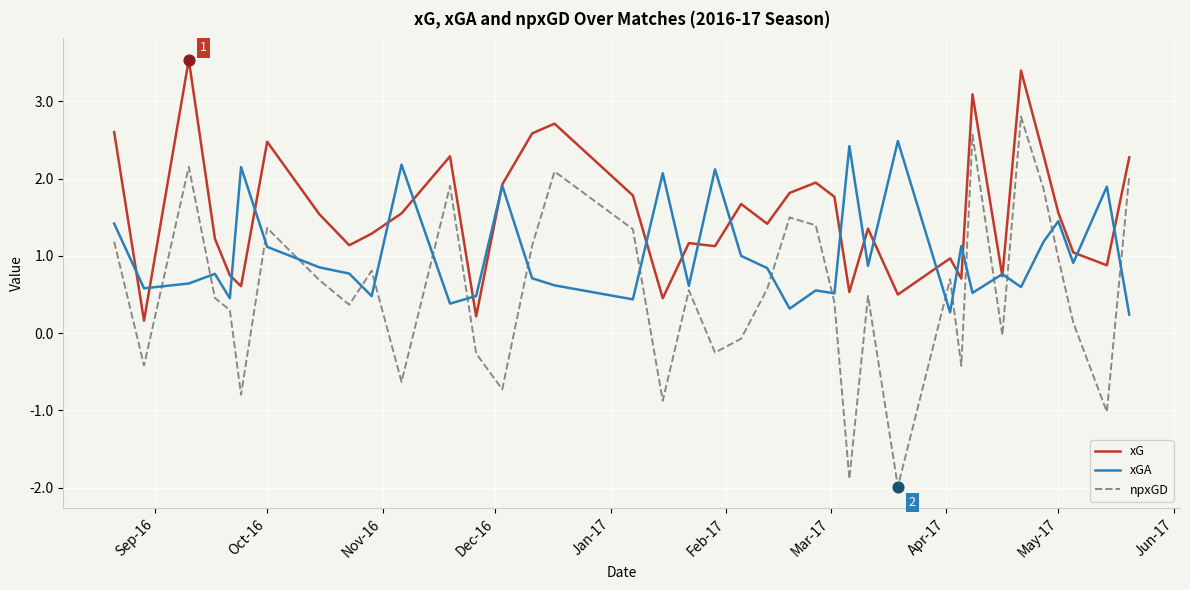

Which series has the widest spread of values?

npxGD